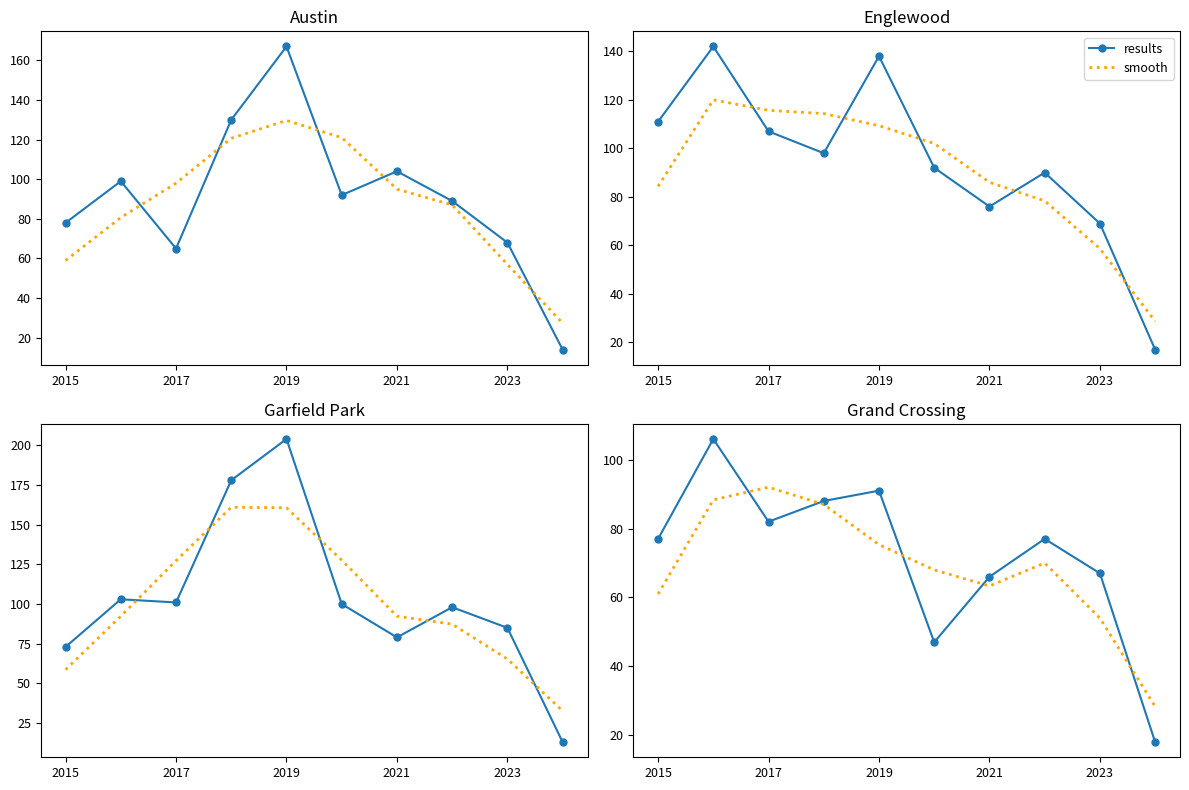

What position from the right is 7?

3